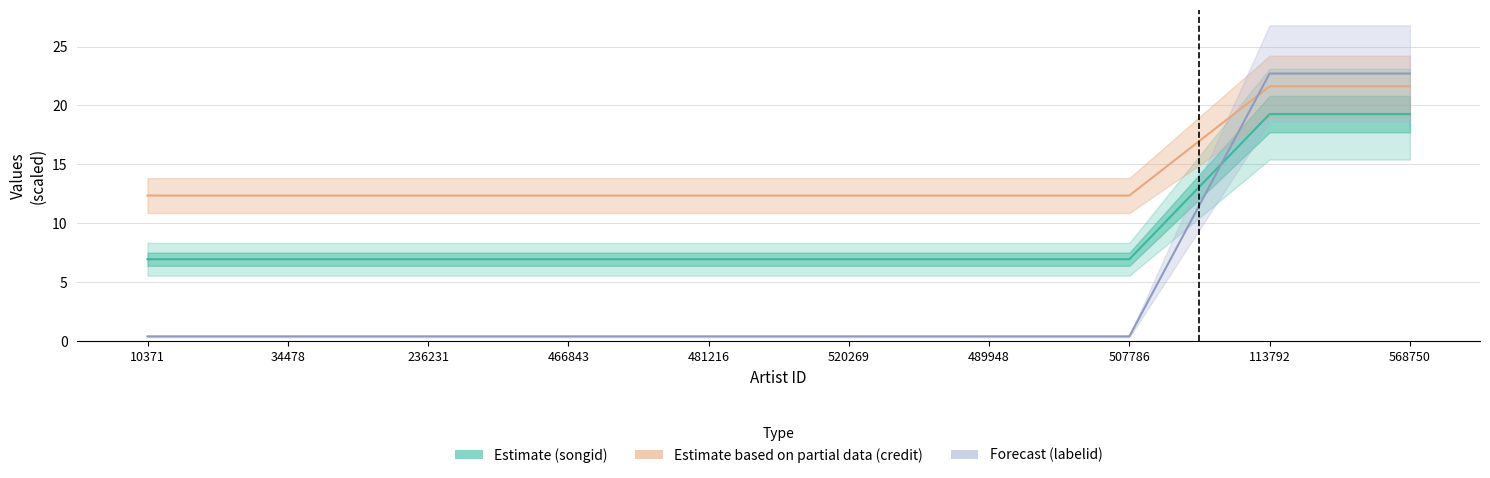

What position from the left is 489948?

7